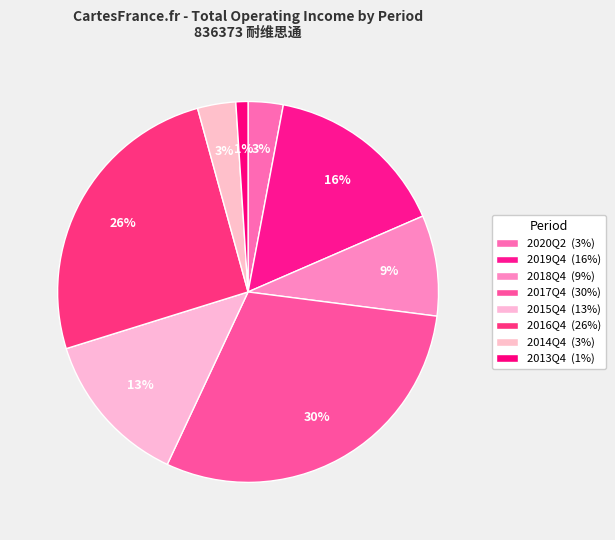

To the nearest percent, what is the difference between the 2013Q4 and 2018Q4 slice percentages?

8%